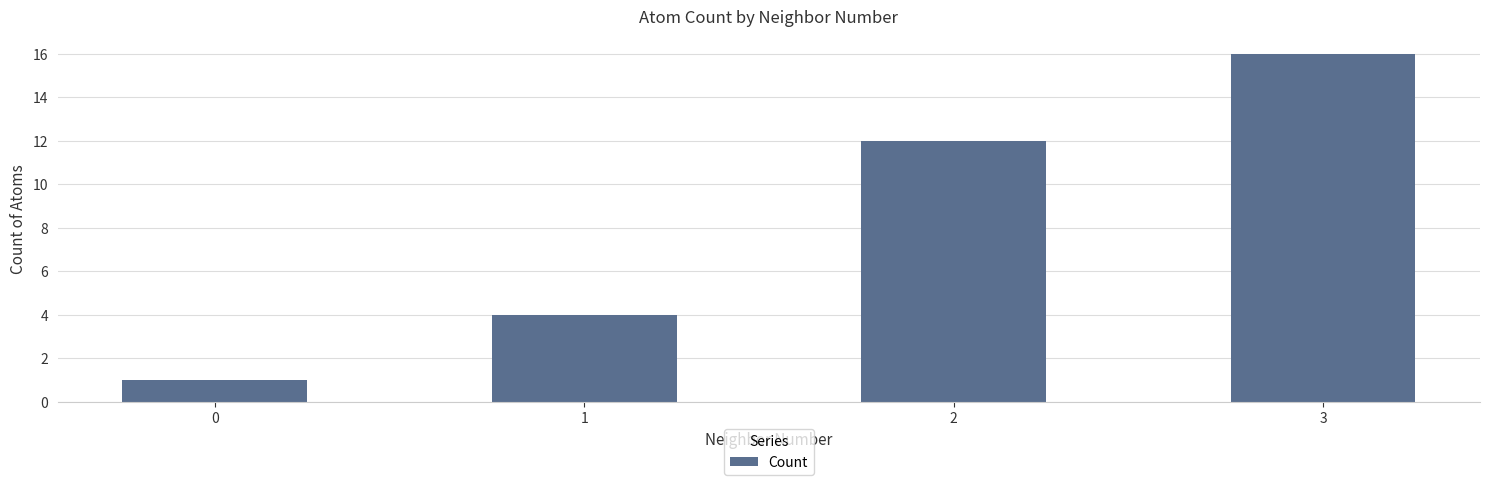

Reading right to left, extract all data points from this chart.

16	12	4	1